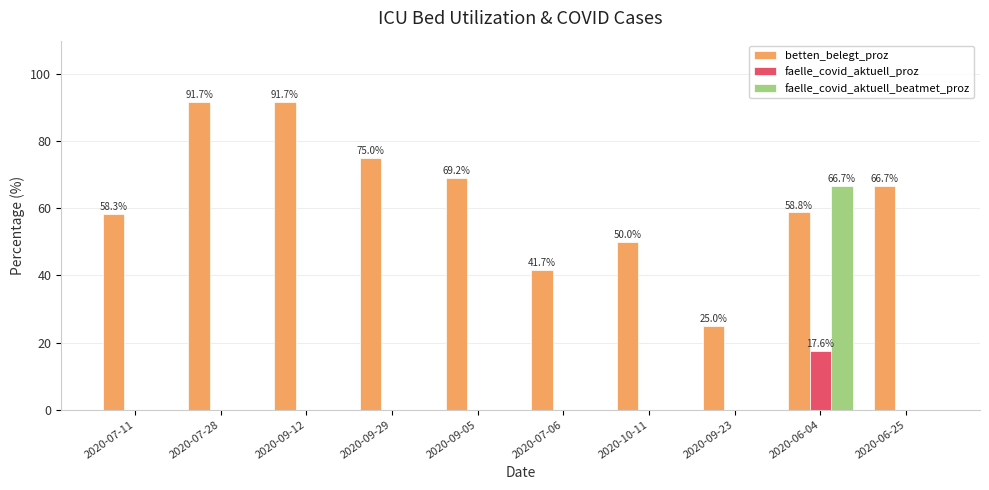

Reading right to left, extract all data points from this chart.

betten_belegt_proz: 2020-06-25=66.7	2020-06-04=58.8	2020-09-23=25.0	2020-10-11=50.0	2020-07-06=41.7	2020-09-05=69.2	2020-09-29=75.0	2020-09-12=91.7	2020-07-28=91.7	2020-07-11=58.3
faelle_covid_aktuell_proz: 2020-06-25=0.0	2020-06-04=17.6	2020-09-23=0.0	2020-10-11=0.0	2020-07-06=0.0	2020-09-05=0.0	2020-09-29=0.0	2020-09-12=0.0	2020-07-28=0.0	2020-07-11=0.0
faelle_covid_aktuell_beatmet_proz: 2020-06-25=0.0	2020-06-04=66.7	2020-09-23=0.0	2020-10-11=0.0	2020-07-06=0.0	2020-09-05=0.0	2020-09-29=0.0	2020-09-12=0.0	2020-07-28=0.0	2020-07-11=0.0